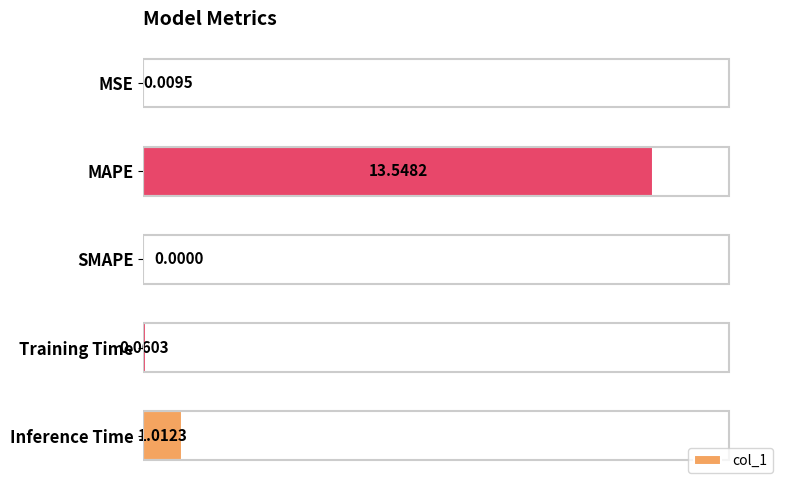

Between Inference Time and SMAPE, which is larger?

Inference Time